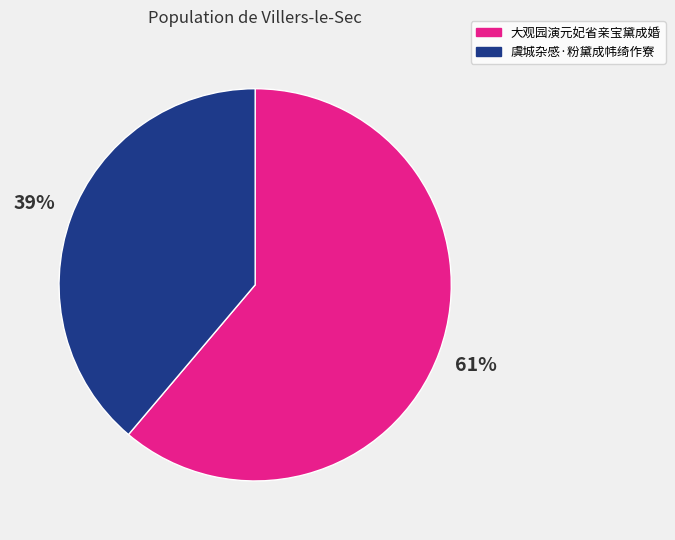

To the nearest percent, what percentage of the pie is 虞城杂感·粉黛成帏绮作寮?

39%